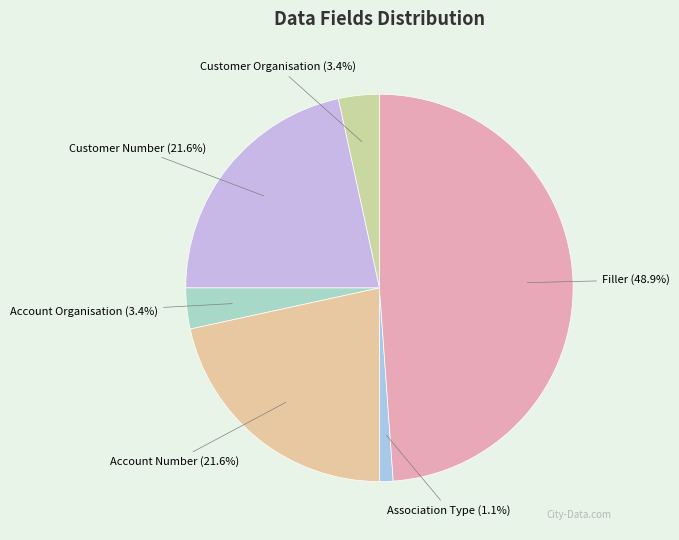

Combined, what portion of the pie is Account Number and Association Type?

22.7%